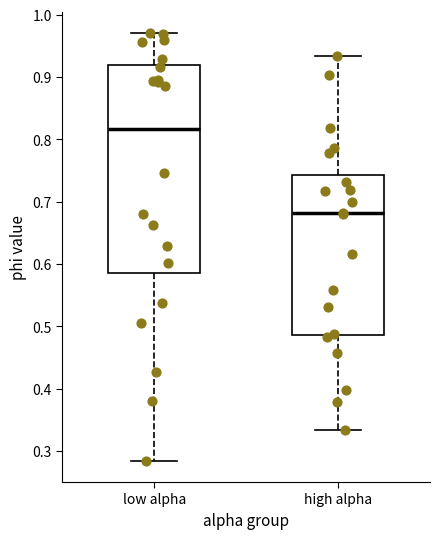

Reading left to right, read every box against the y-axis: the position of its median line, the range the box covers, and the ends of its whiskers. The values are not printed on the chart, so give them approximately, as read against the axis.

low alpha: median 0.82, box 0.59 to 0.92, whiskers 0.28 to 0.97
high alpha: median 0.68, box 0.49 to 0.74, whiskers 0.33 to 0.93